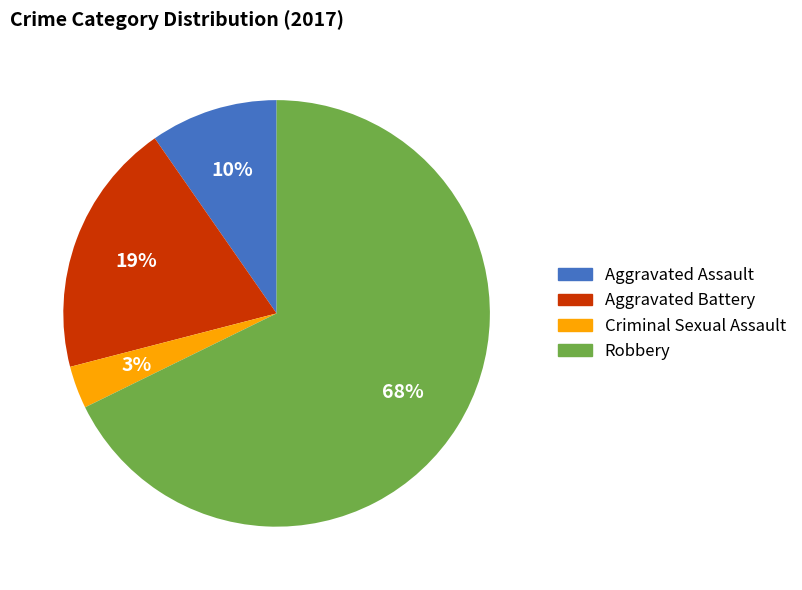

What percentage is the Robbery slice, to the nearest percent?

68%